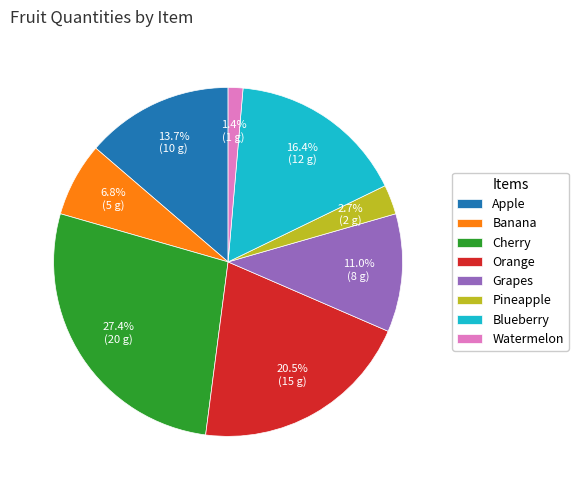

Does any single category account for the majority?

No